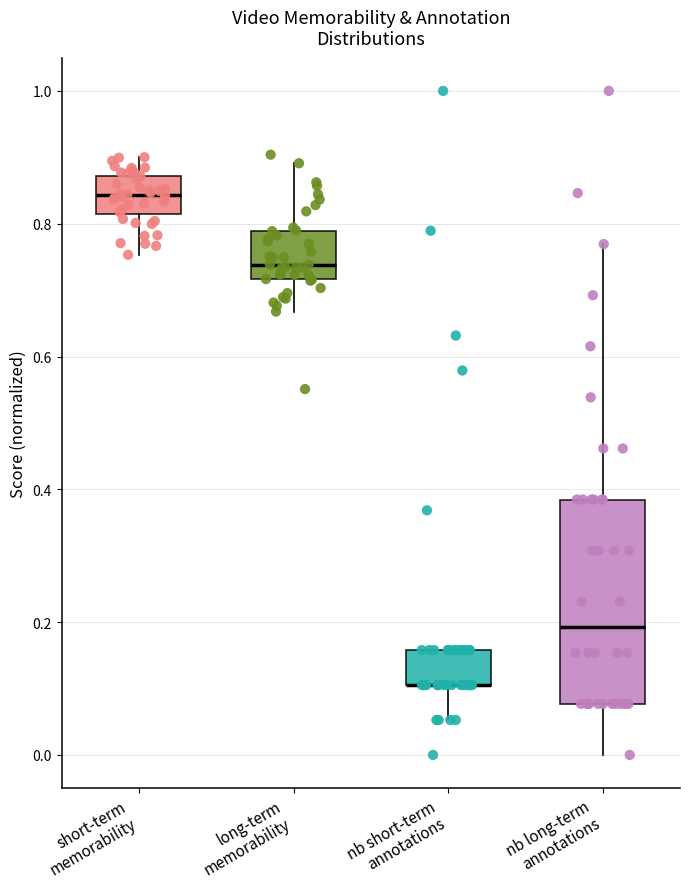

Comparing the boxes themselves (not the whiskers), which one is the tallest?

nb long-term annotations